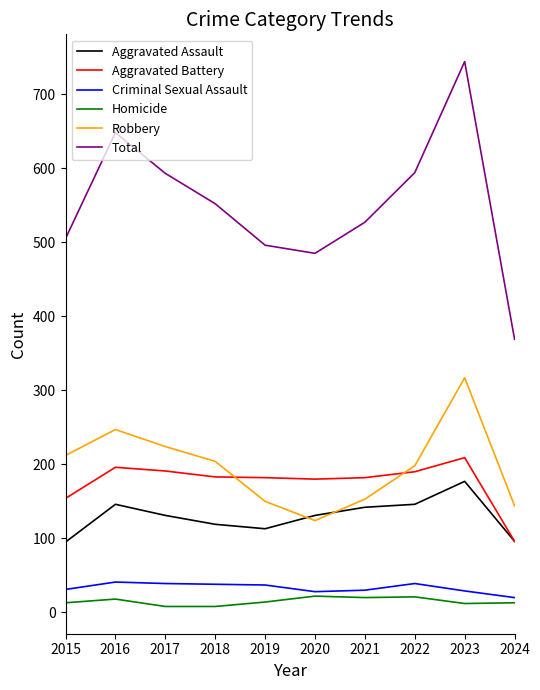

Which category has the highest value in the Total series?

2023